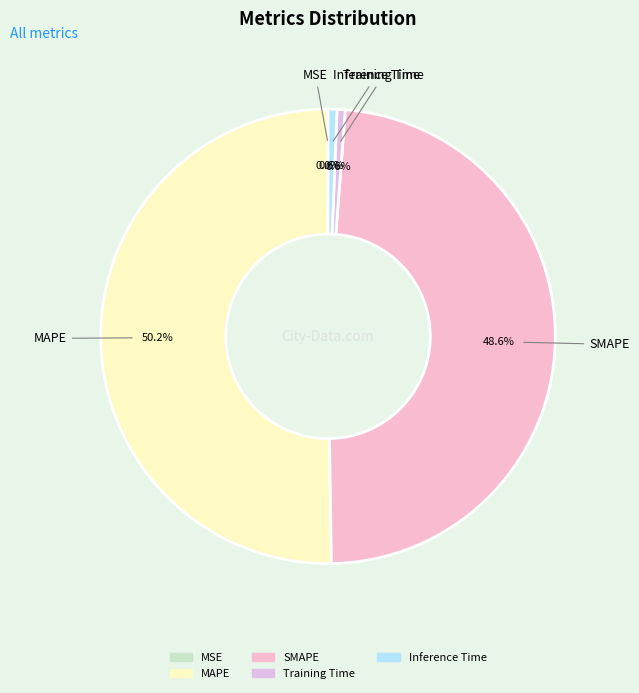

Which category accounts for the majority?

MAPE